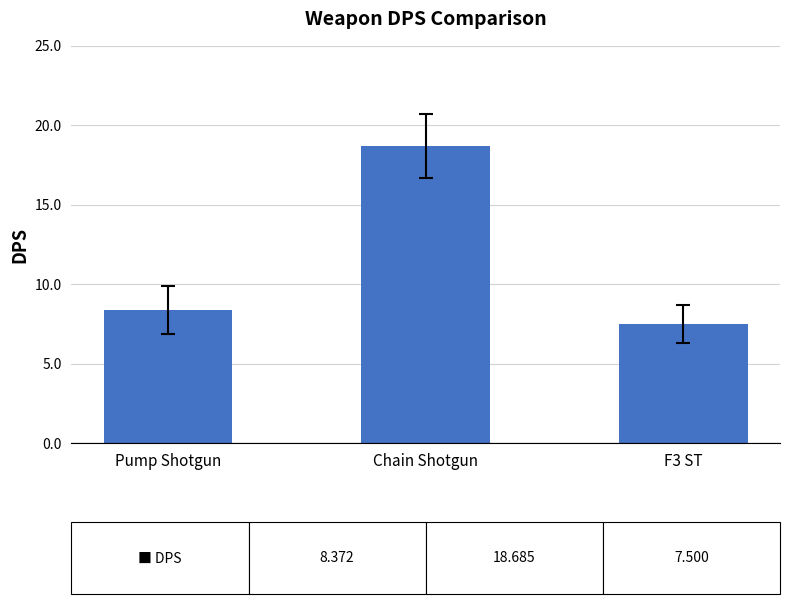

What is the greatest value displayed?

18.7